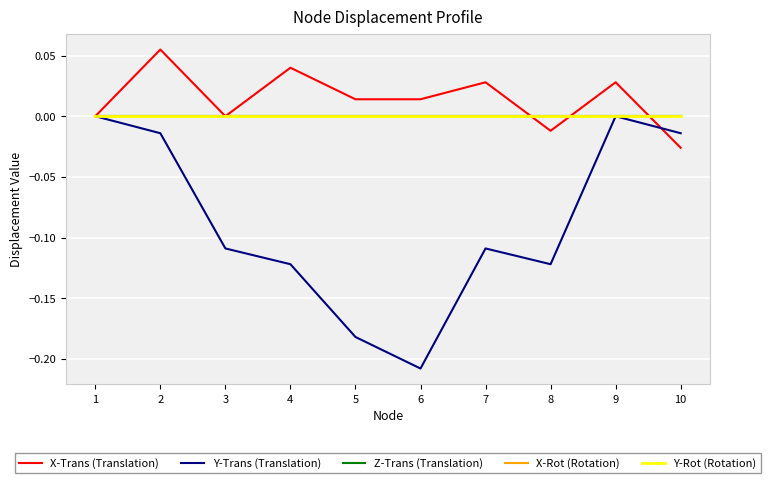

The Z-Trans (Translation) series shows 0.0 at 5. True or false?

True